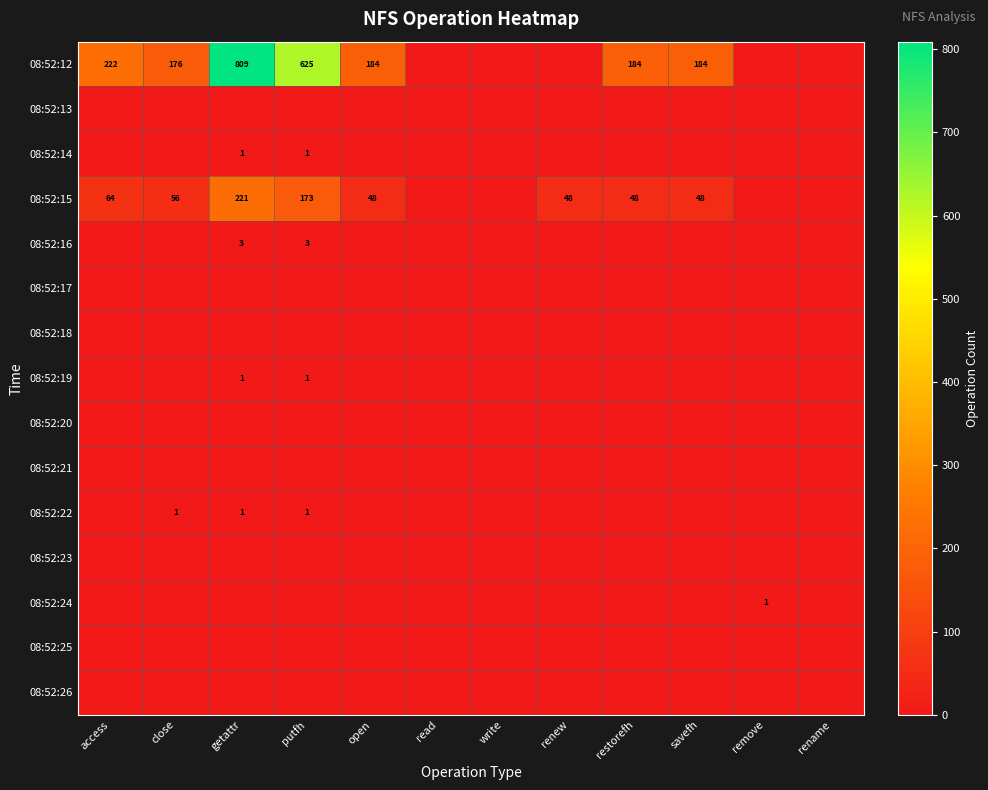

Is it true that 08:52:15 equals 28 at open?

False